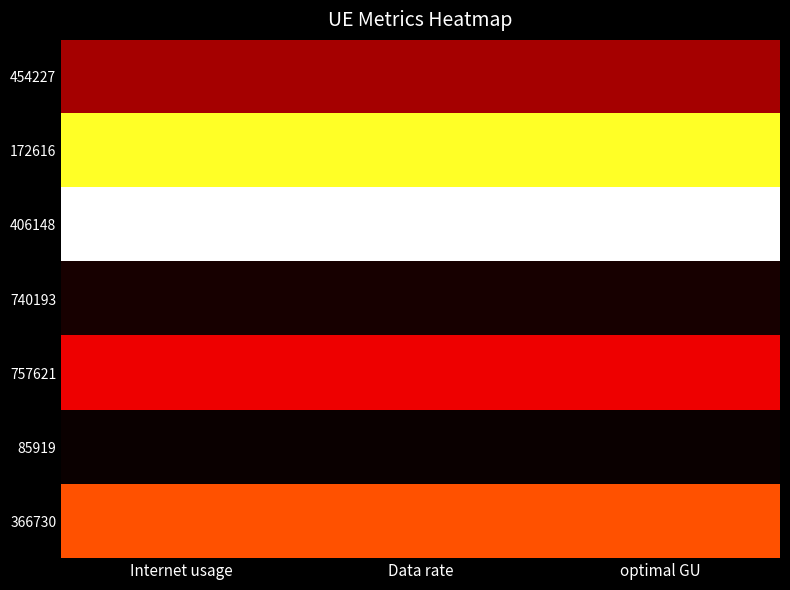

How many distinct data groups are displayed?

7